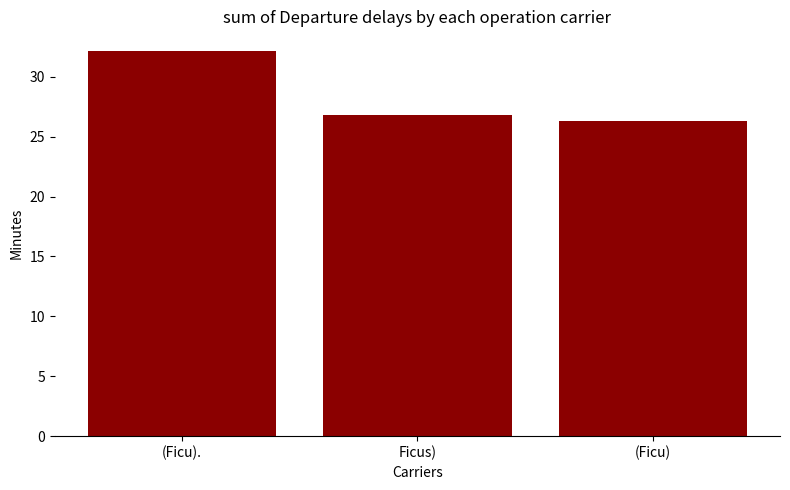

Which label corresponds to the largest value in the chart?

(Ficu).